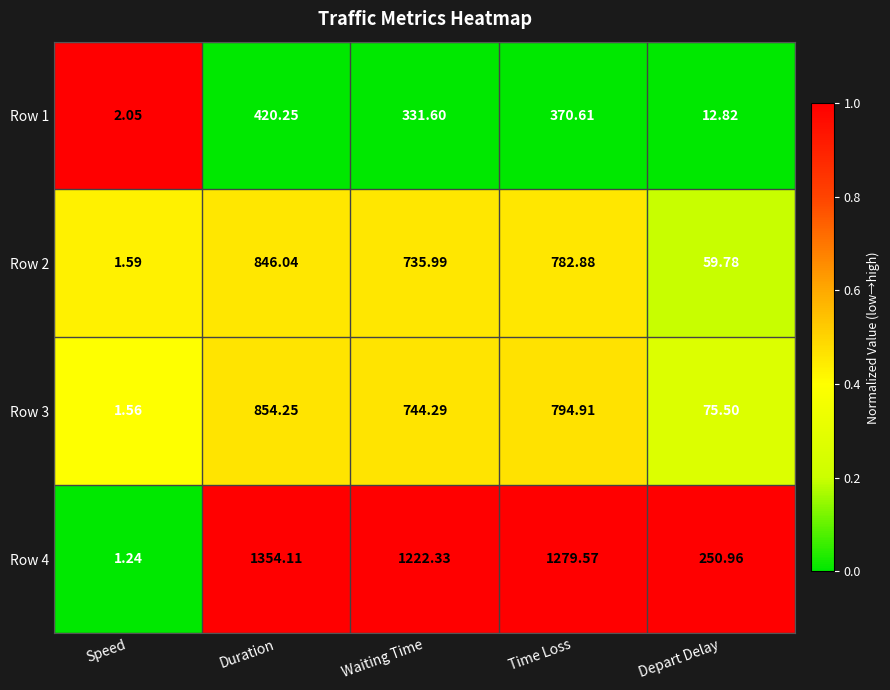

Count the number of categories in the chart.

5